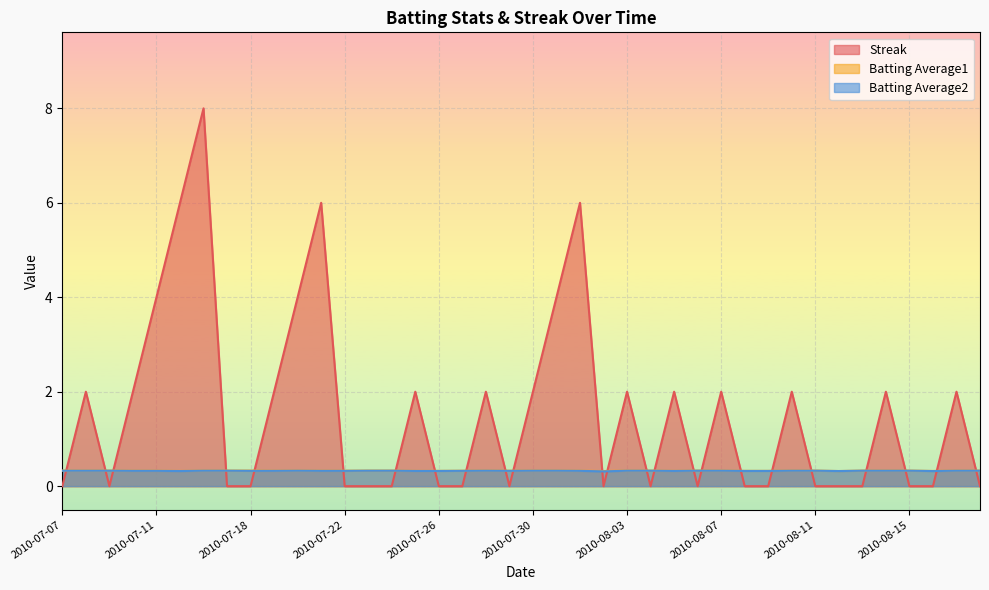

Which series has the widest spread of values?

Streak